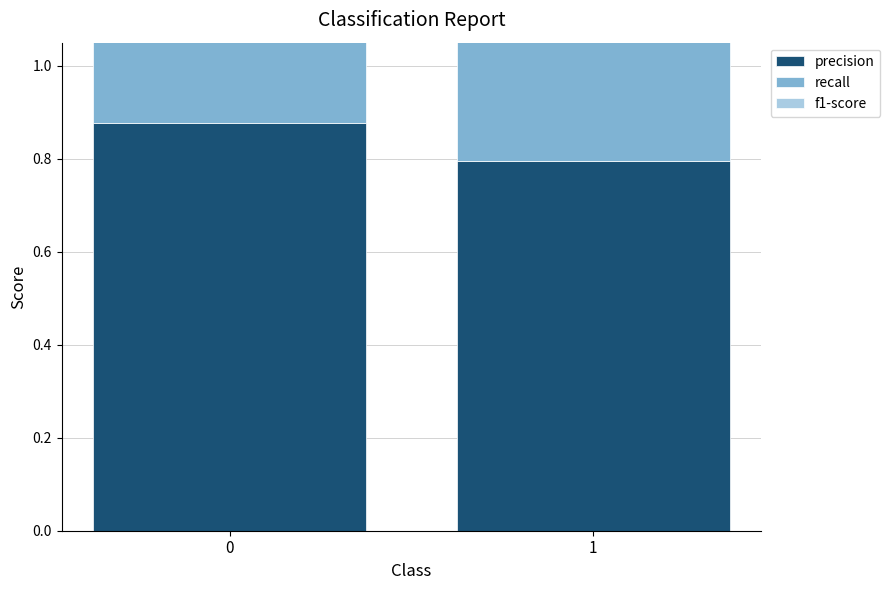

Reading left to right, list all the values displayed in this chart.

precision: 0.9	0.8
recall: 0.8	0.9
f1-score: 0.8	0.8